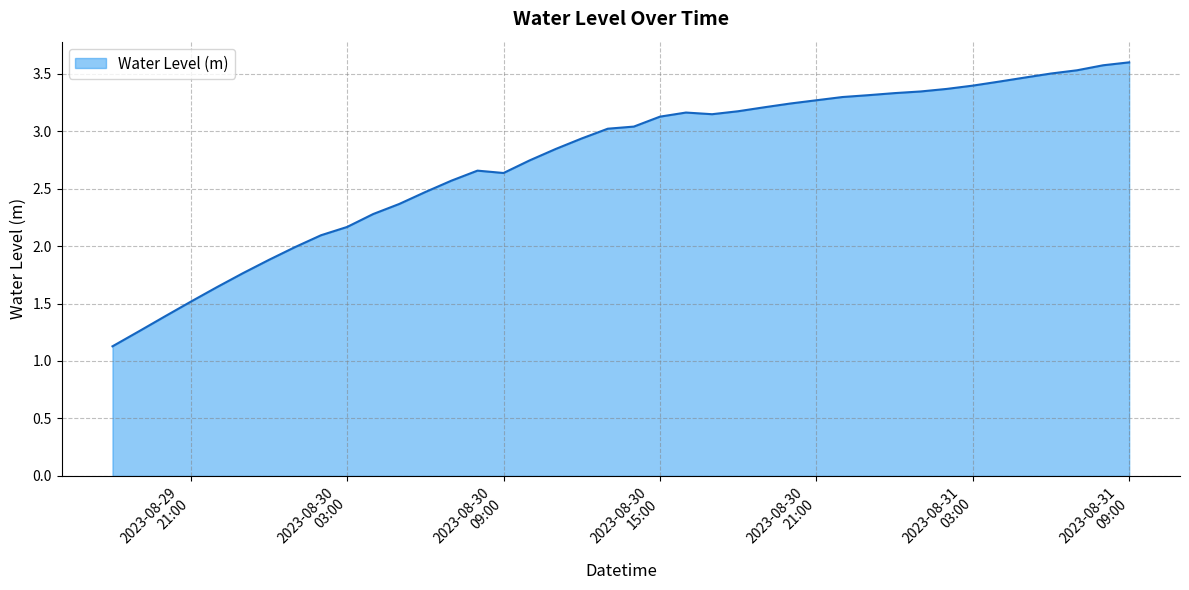

What is the difference between the second highest and second lowest values?

2.3